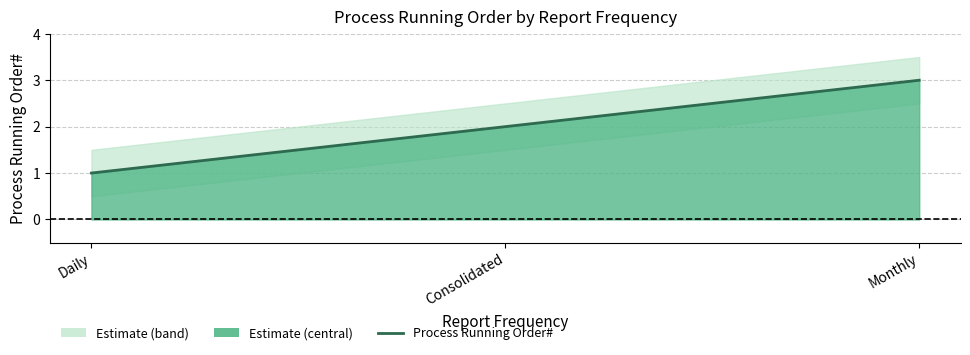

List the labels in order of value, largest first.

Monthly, Consolidated, Daily